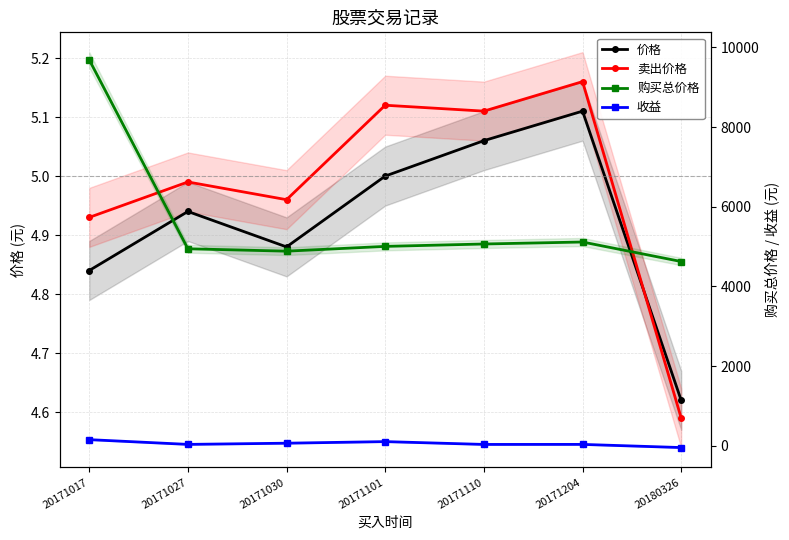

Which series ends up on top after the final intersection of 价格 and 收益?

价格